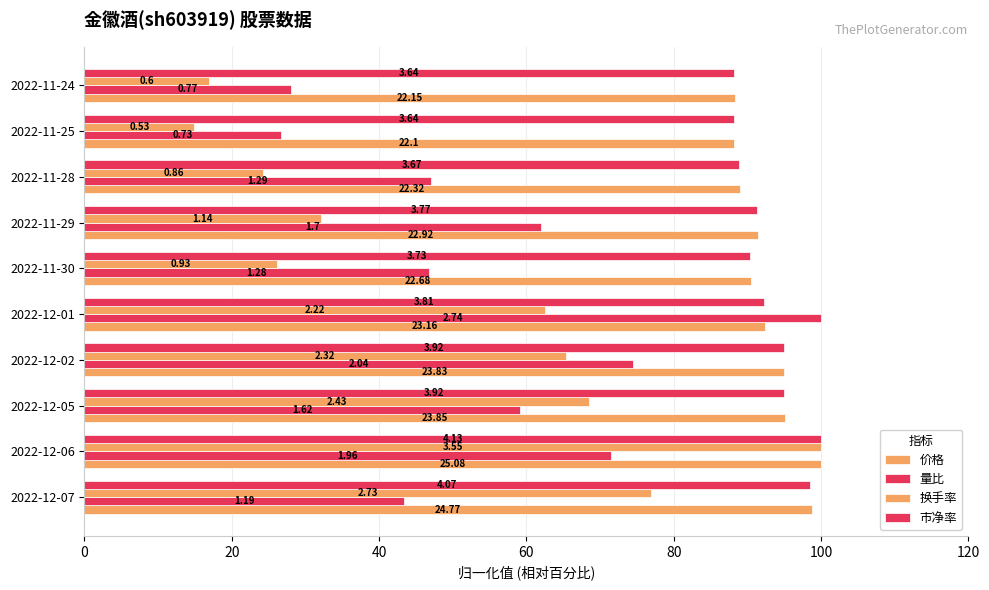

What is the lowest value of the 价格 series?

88.1